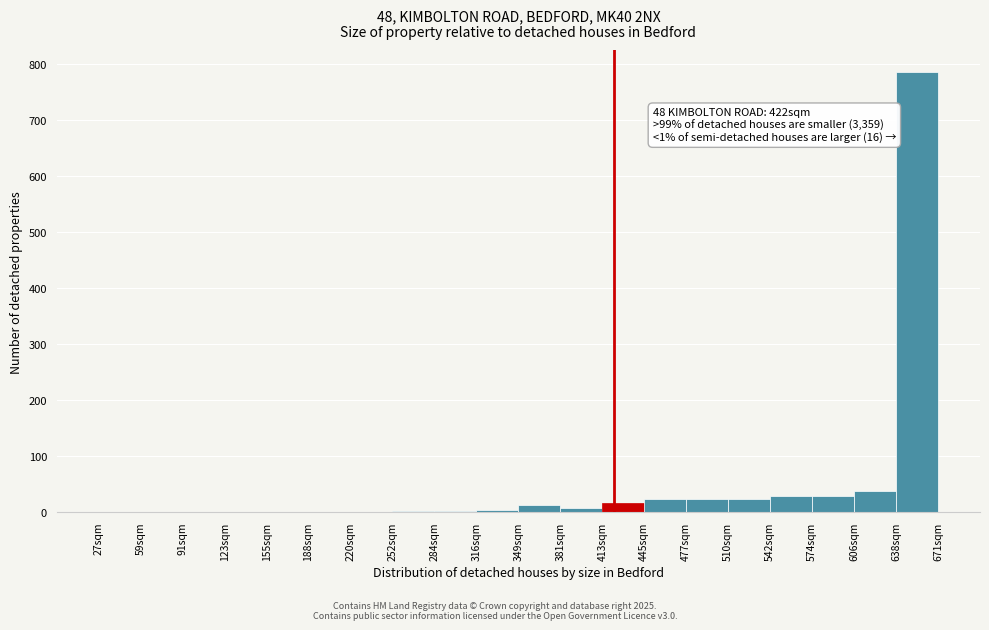

Which range on the x-axis has the tallest bar?

640 to 670